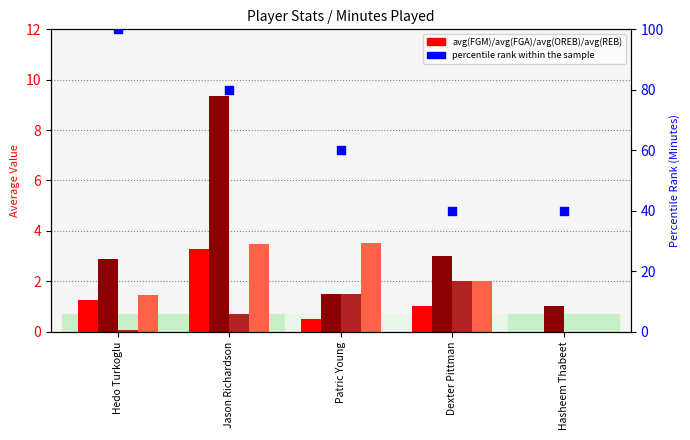

At which category is the sum across all series the highest?

Hedo Turkoglu